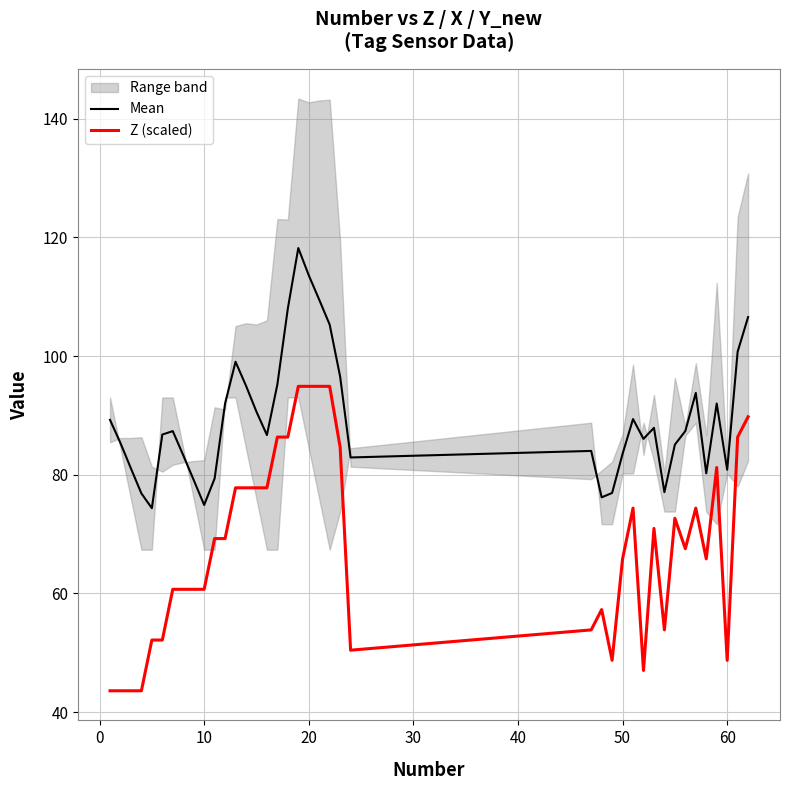

The value of Mean at 50 is 115.2. True or false?

False